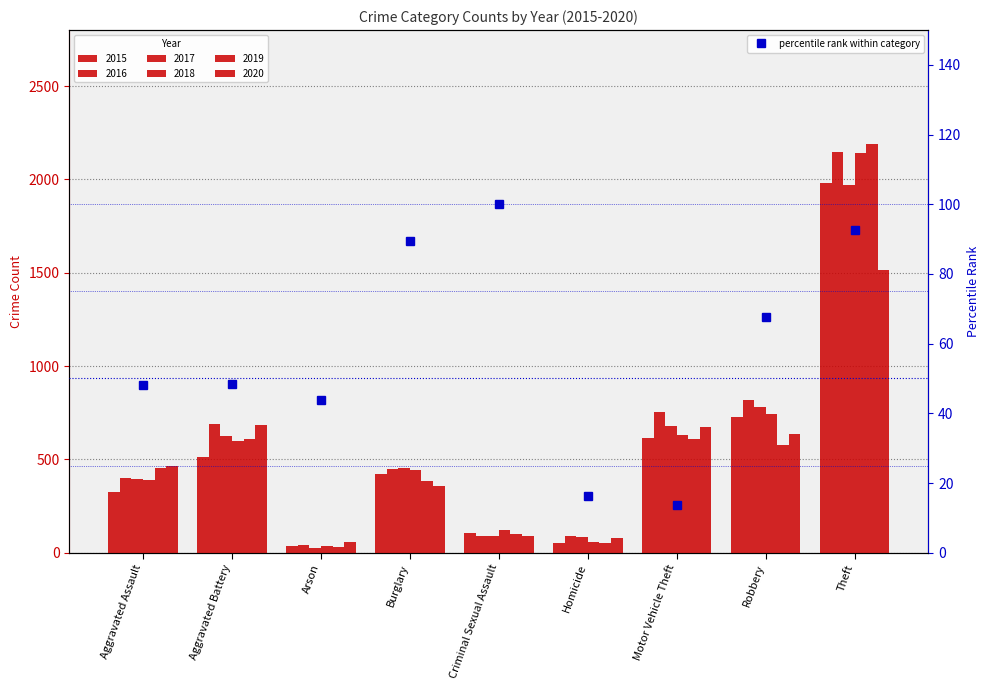

The value at Aggravated Battery is 48.3. True or false?

True